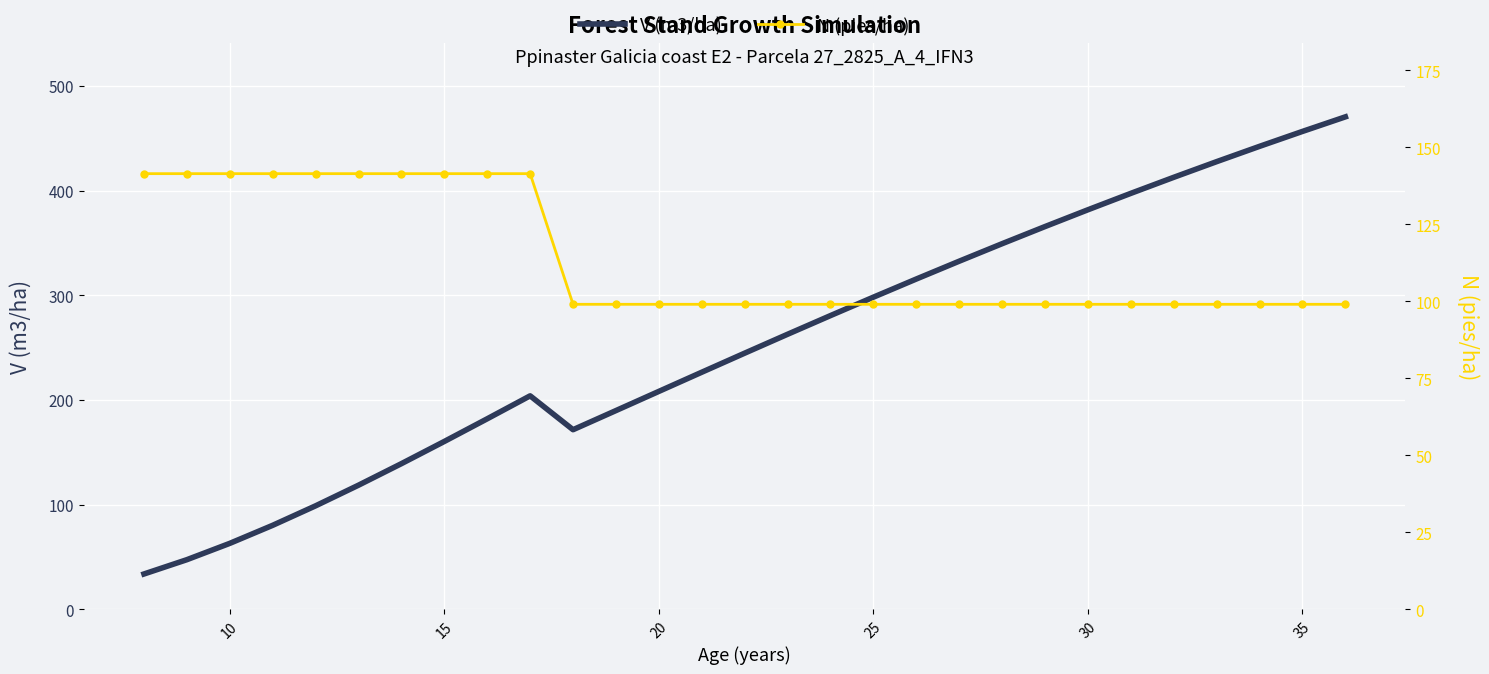

Where is N (pies/ha) nearest to the value 120?

10